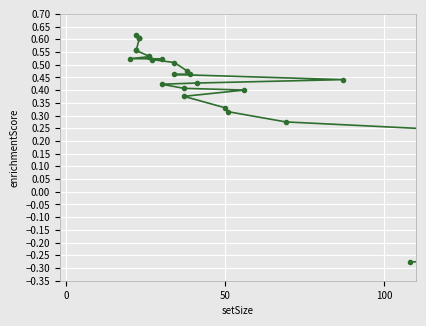

The chart shows a value of 0.3 at 13. True or false?

False